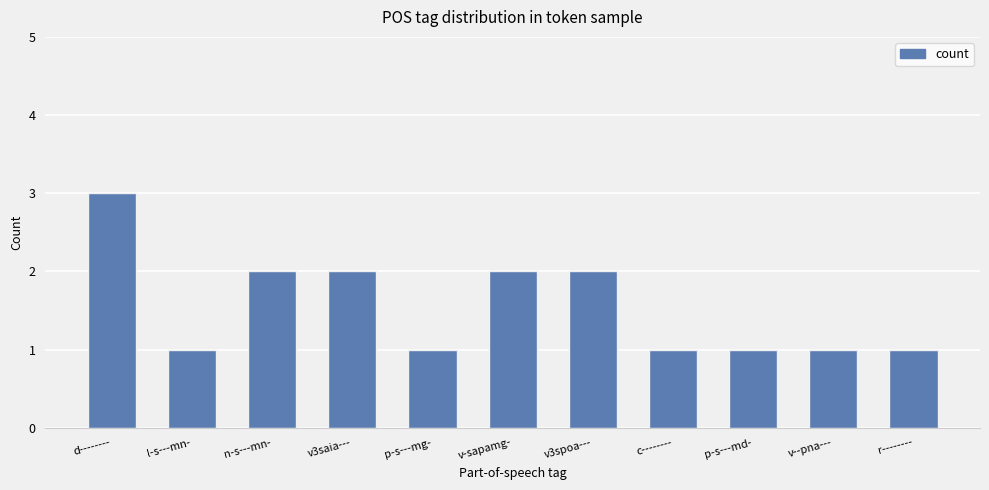

What position from the left is n-s---mn-?

3